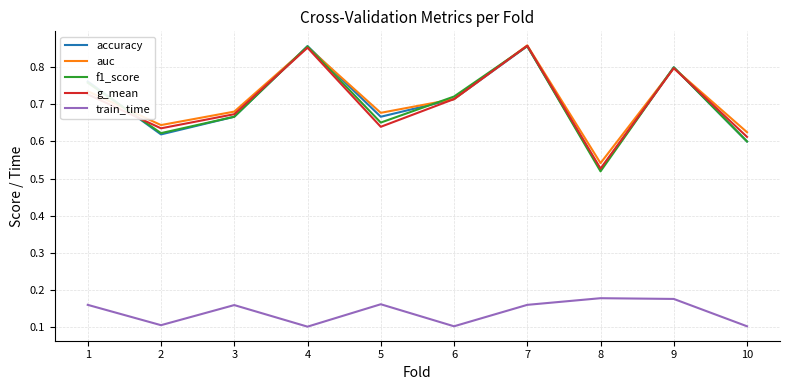

At how many categories does at least one series exceed 0?

10